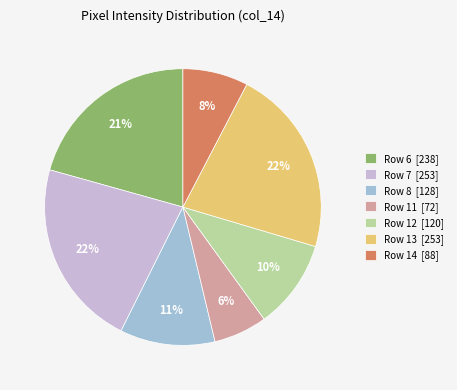

Does Row 12 [120] account for over 50% of the chart?

No